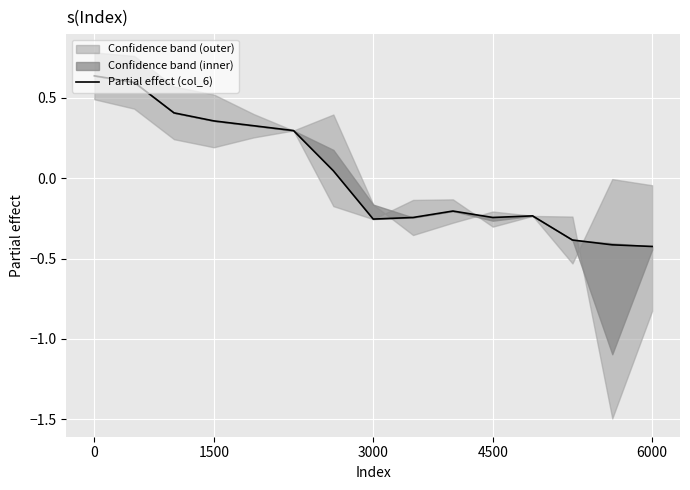

What position from the left is 9?

10